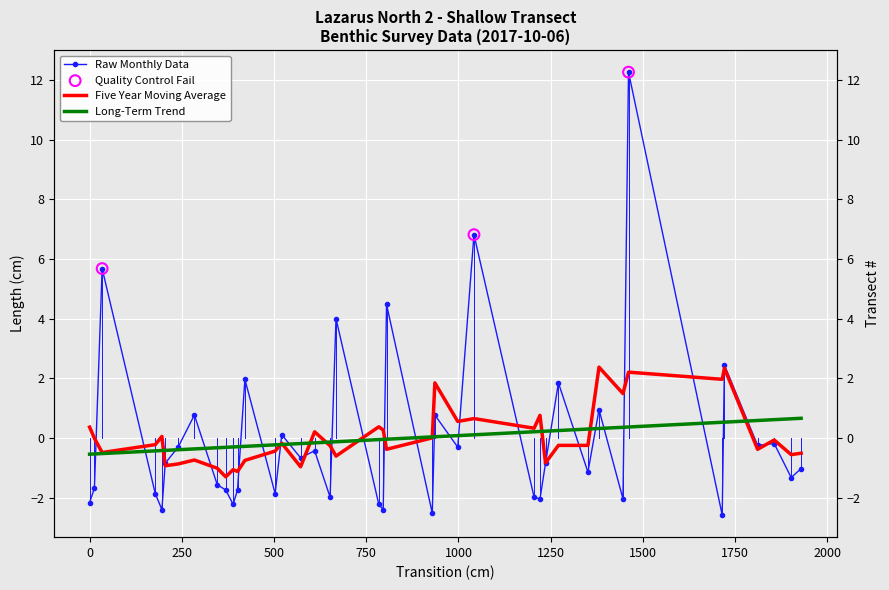

At how many categories does at least one series exceed 8?

1